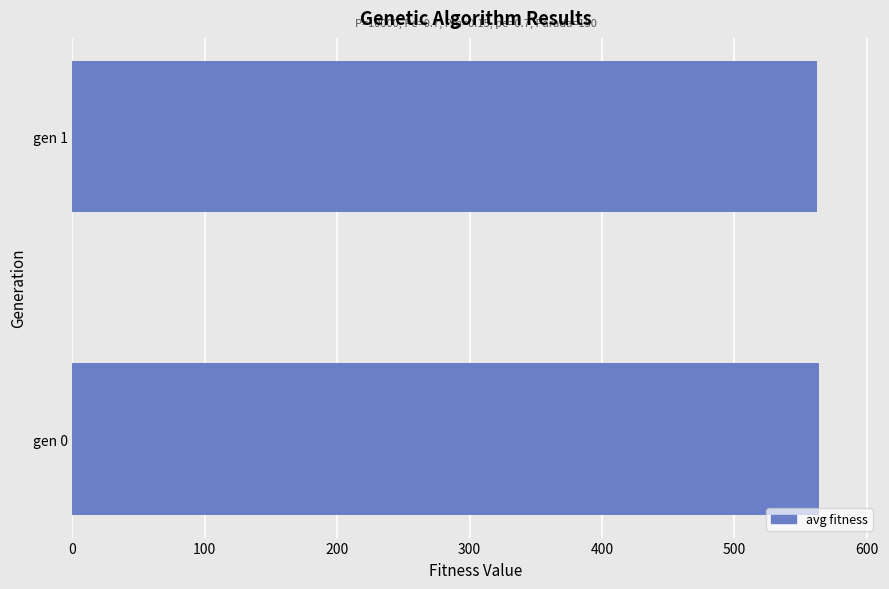

What is the ratio of the value at gen 1 to the value at gen 0?

1.0